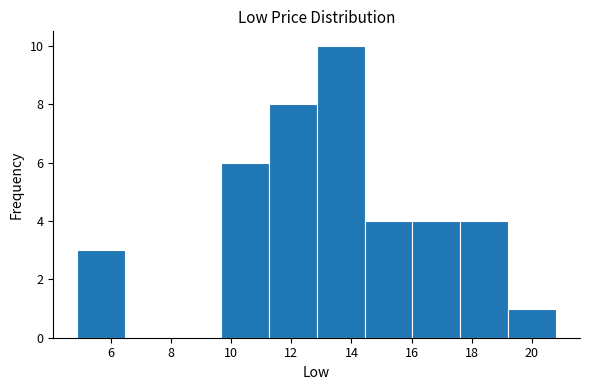

Over which range of the x-axis is the bar tallest?

12.8 to 14.4